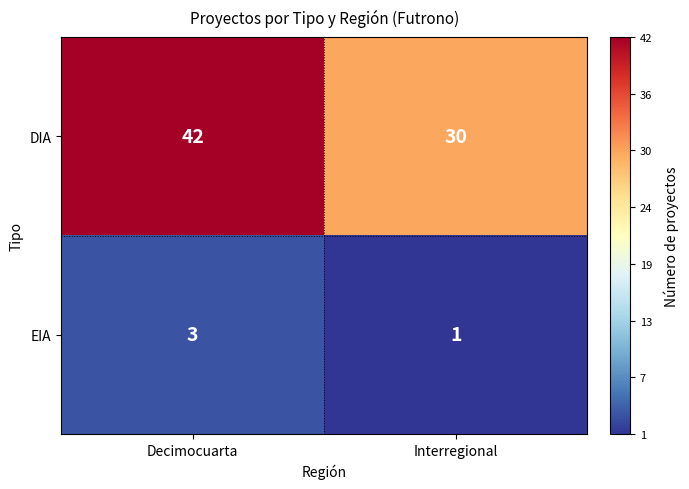

Rank the series at Interregional from lowest to highest value.

EIA, DIA